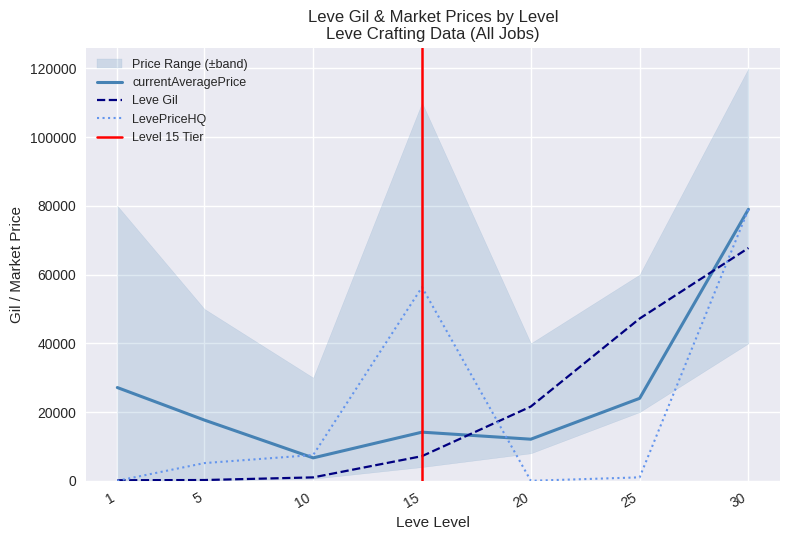

Where is LevePriceHQ nearest to the value 39497?

15